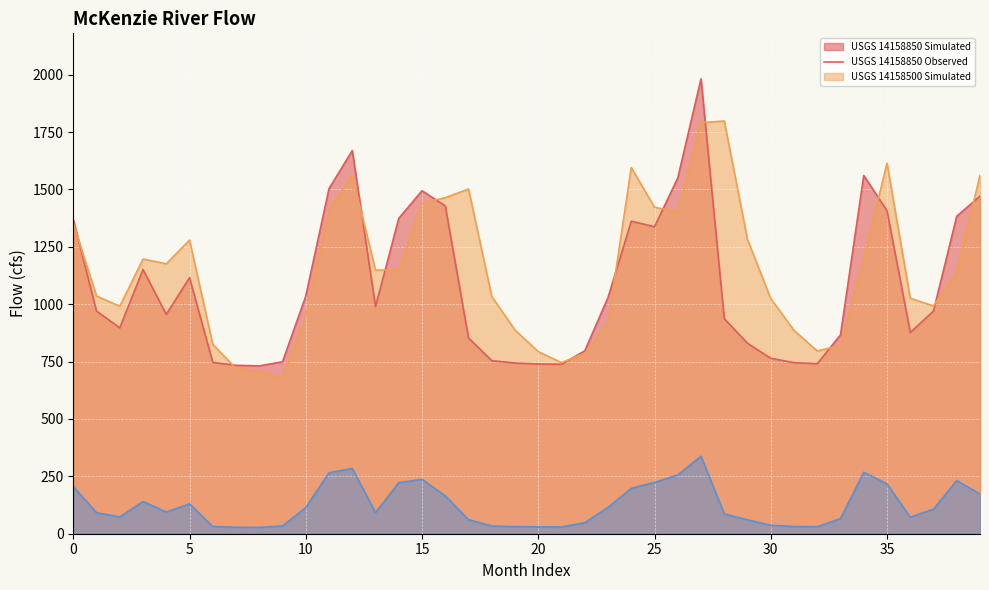

True or false: USGS_14158500_flow has more than 0 interior local peaks.

True